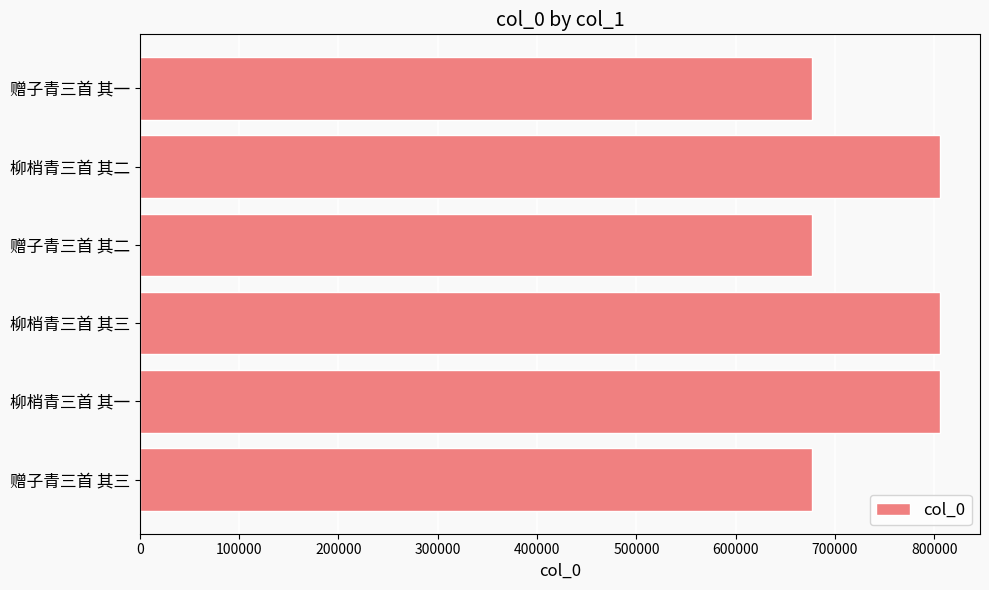

Read the value at 赠子青三首 其二.

676789